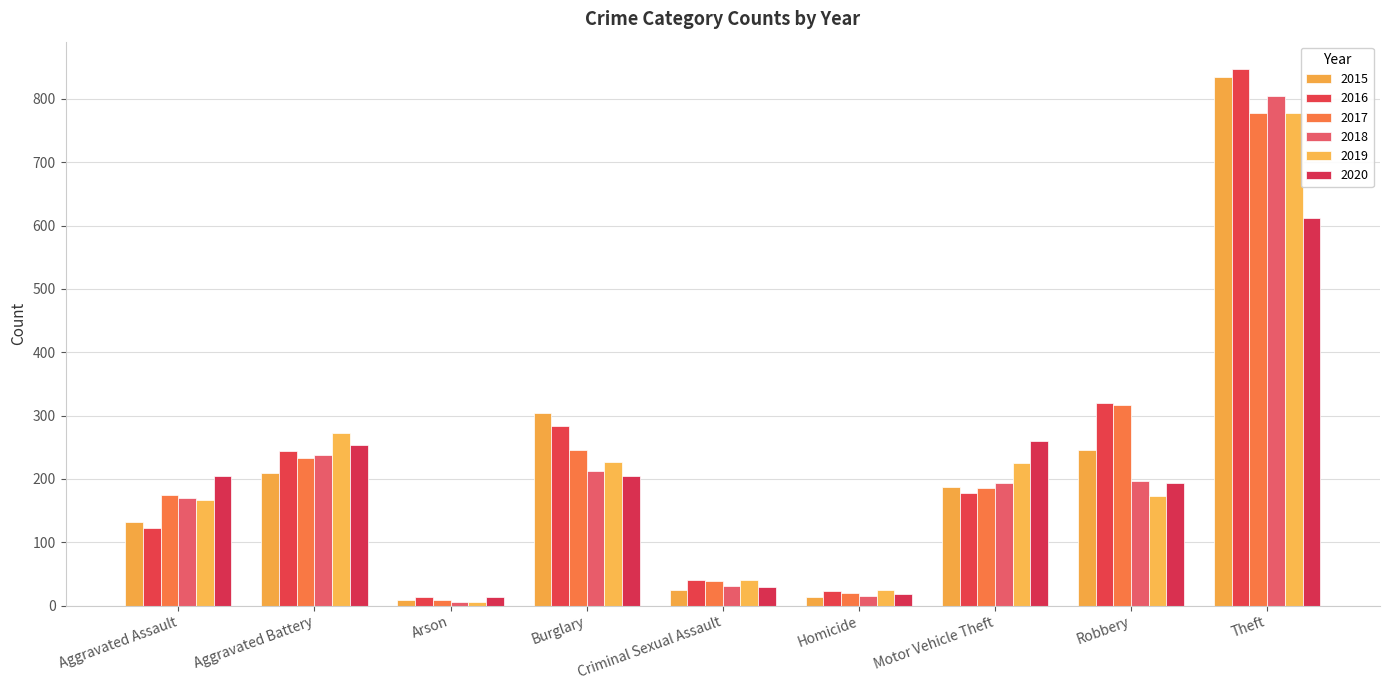

Is it true that 2019 equals 777 at Theft?

True